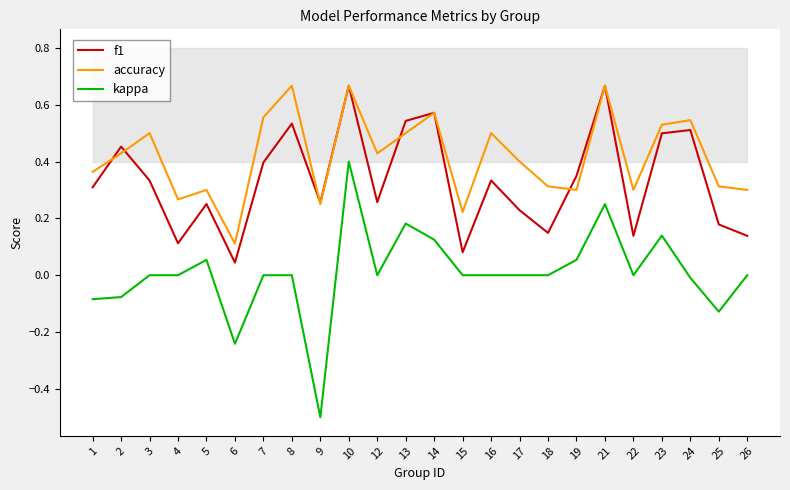

What is the difference between the f1 values at 19 and 9?

0.1